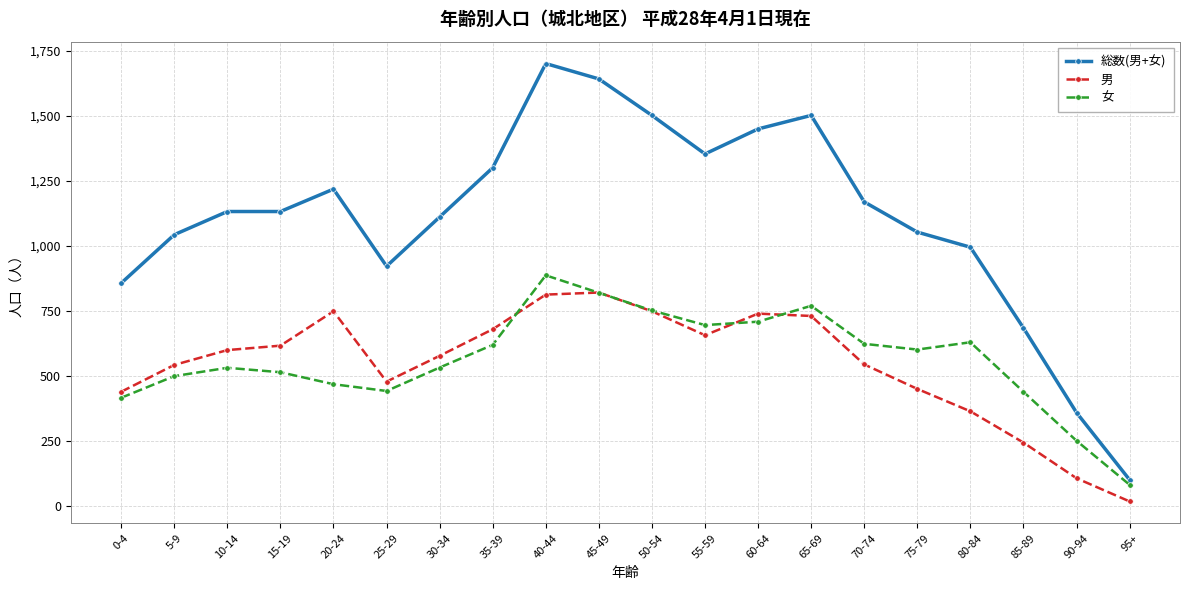

What is the difference between the maximum and minimum values in the 女 series?

804